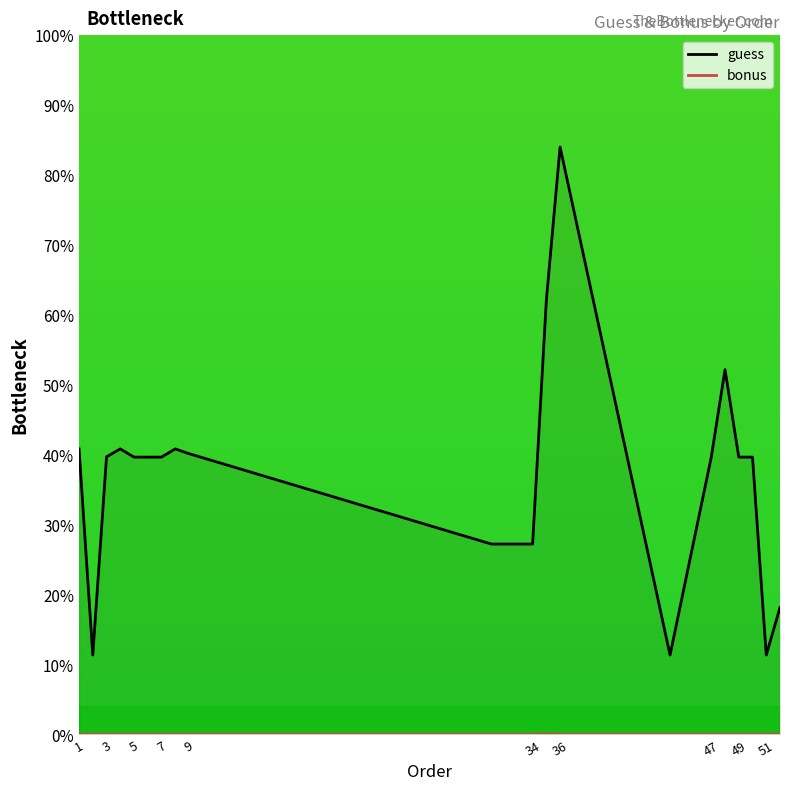

True or false: guess has more than 2 interior local peaks.

True